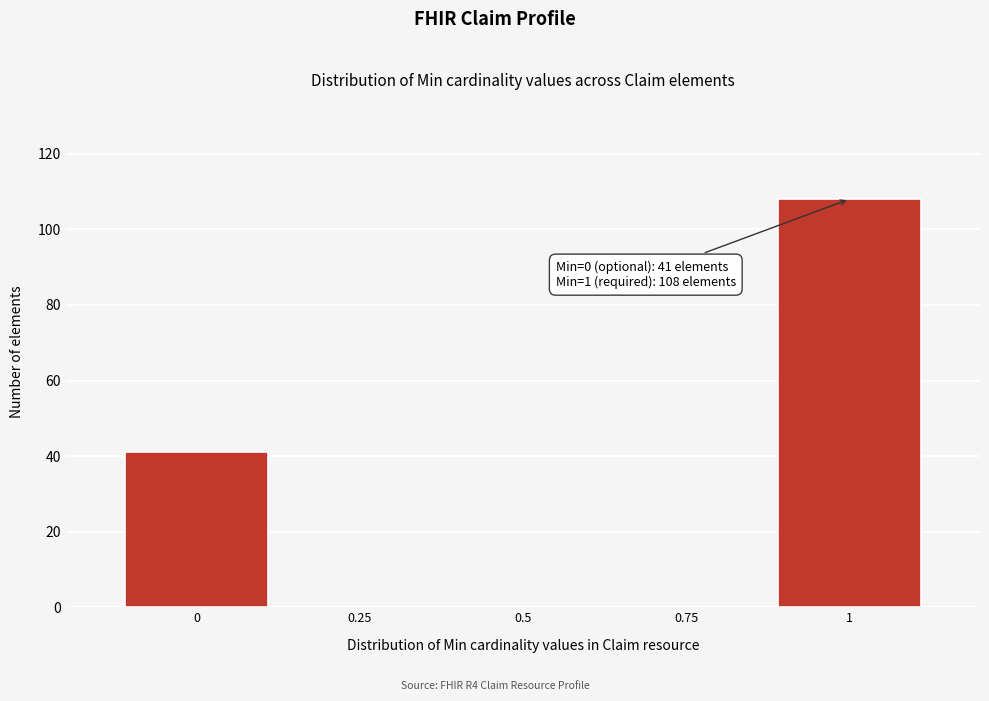

Reading right to left, what are all the values shown in this chart?

1=108	0.75=0	0.5=0	0.25=0	0=41